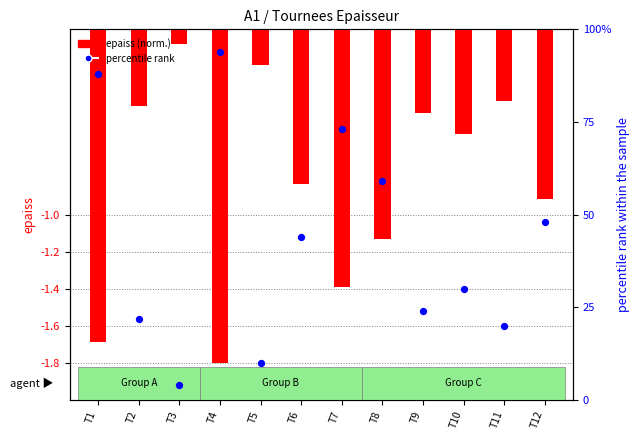

Which series reaches the maximum Y coordinate?

percentile rank within sample